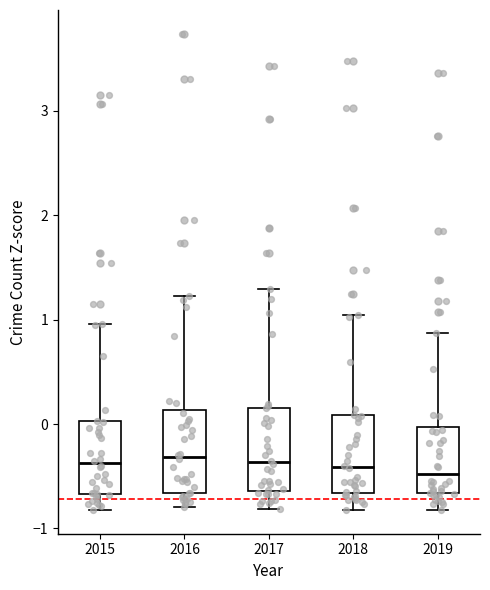

Where is the lower edge of the box at x = 2015 on the y-axis? The values are not printed on the chart, so give them approximately, as read against the axis.

-0.7